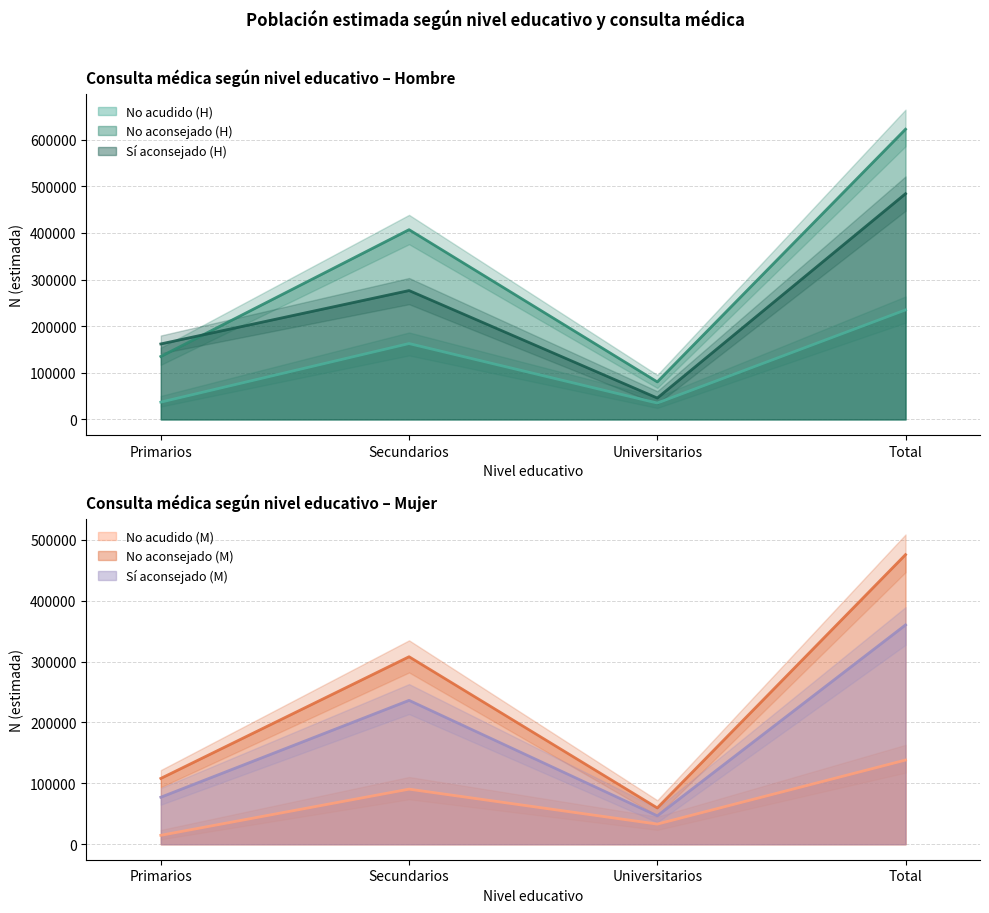

Is it true that Mujer - No equals 308012 at Secundarios?

True